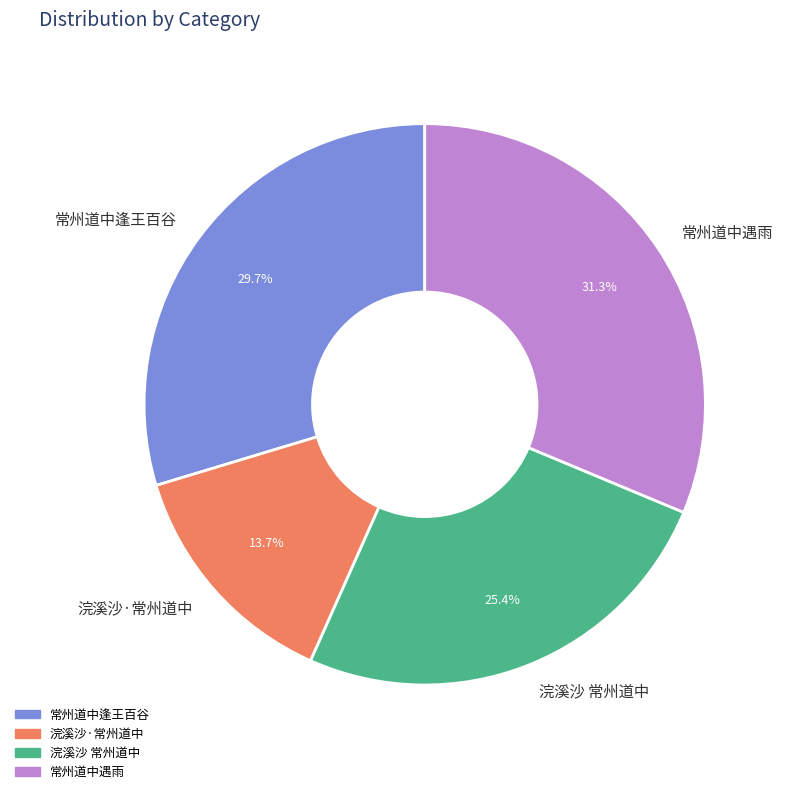

Does 常州道中遇雨 account for over 50% of the chart?

No